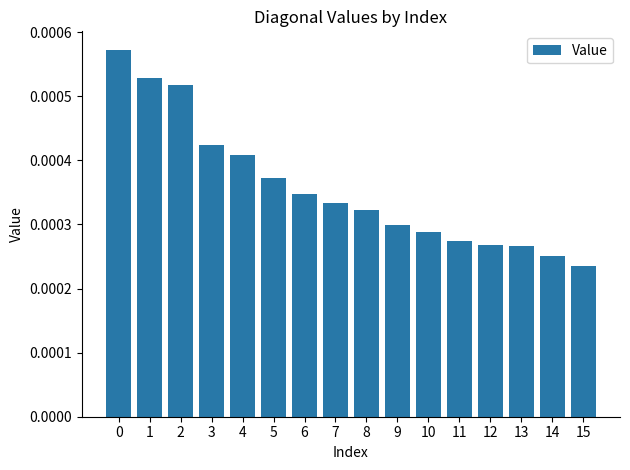

How many values are between 0 and 1?

16